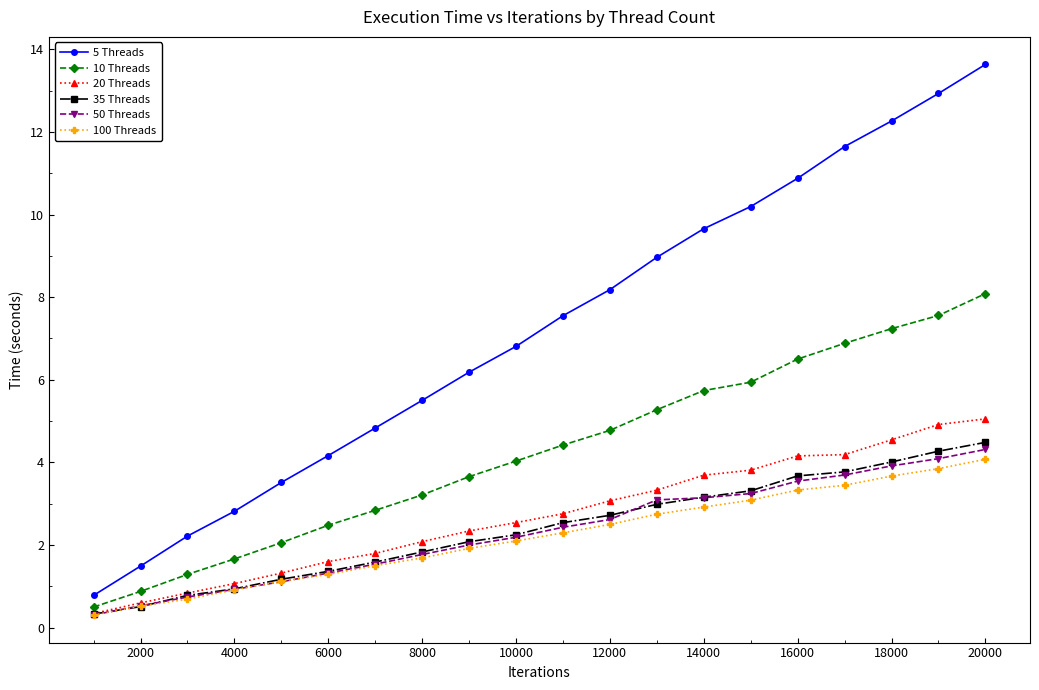

What is the value of the 50 Threads point at the 16th from the left?

3.5